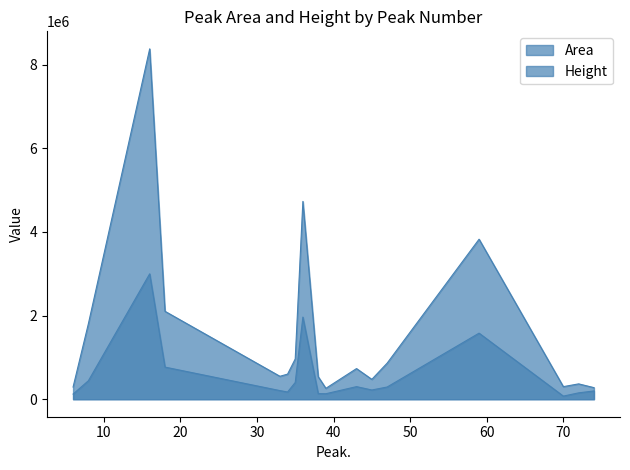

What is the difference between the Height values at 45 and 16?

2778994